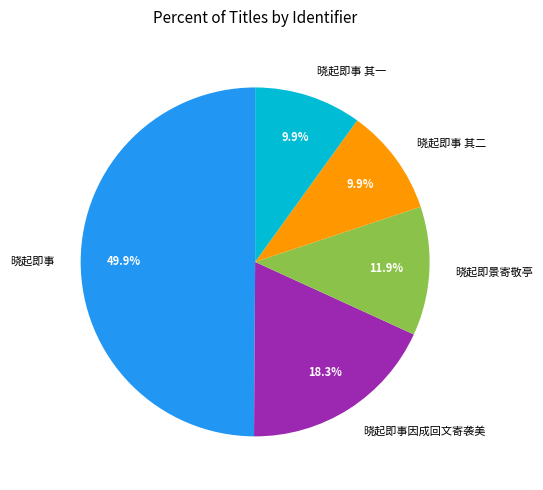

Do 晓起即景寄敬亭 and 晓起即事 其一 together represent more than half of the pie?

No